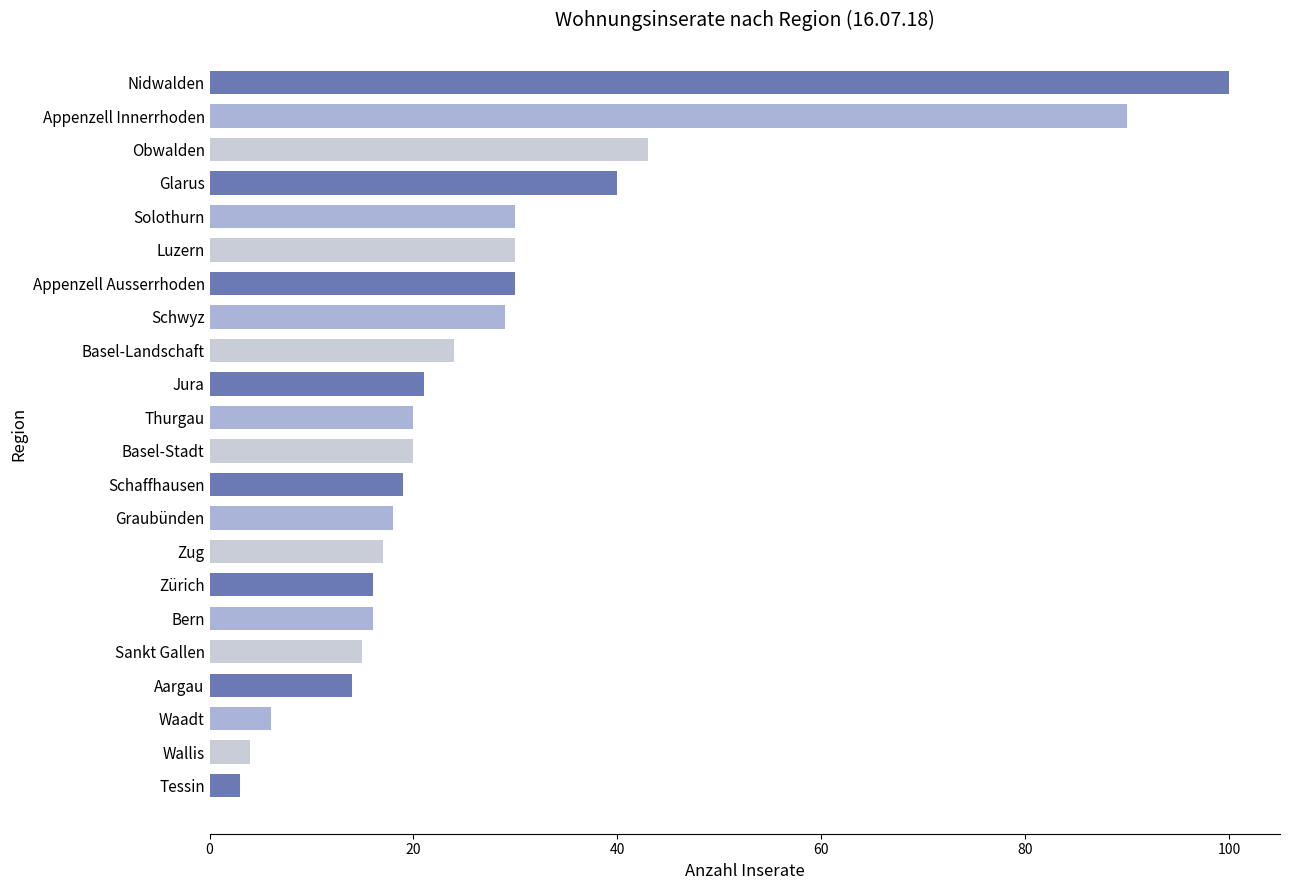

Which label corresponds to the smallest value in the chart?

Tessin